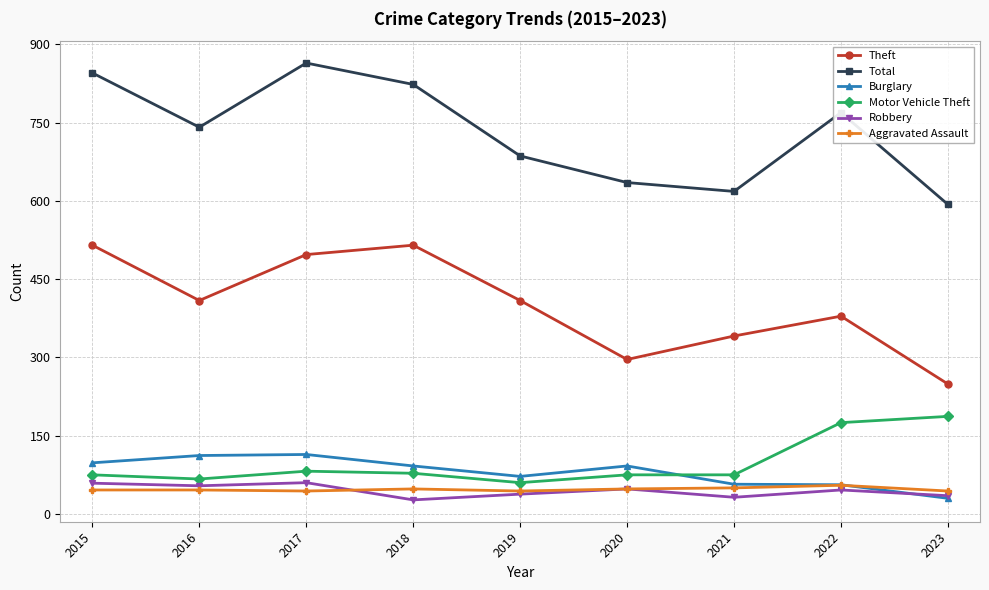

Is the value of Total at 2015 greater than the value of Burglary at 2018?

Yes